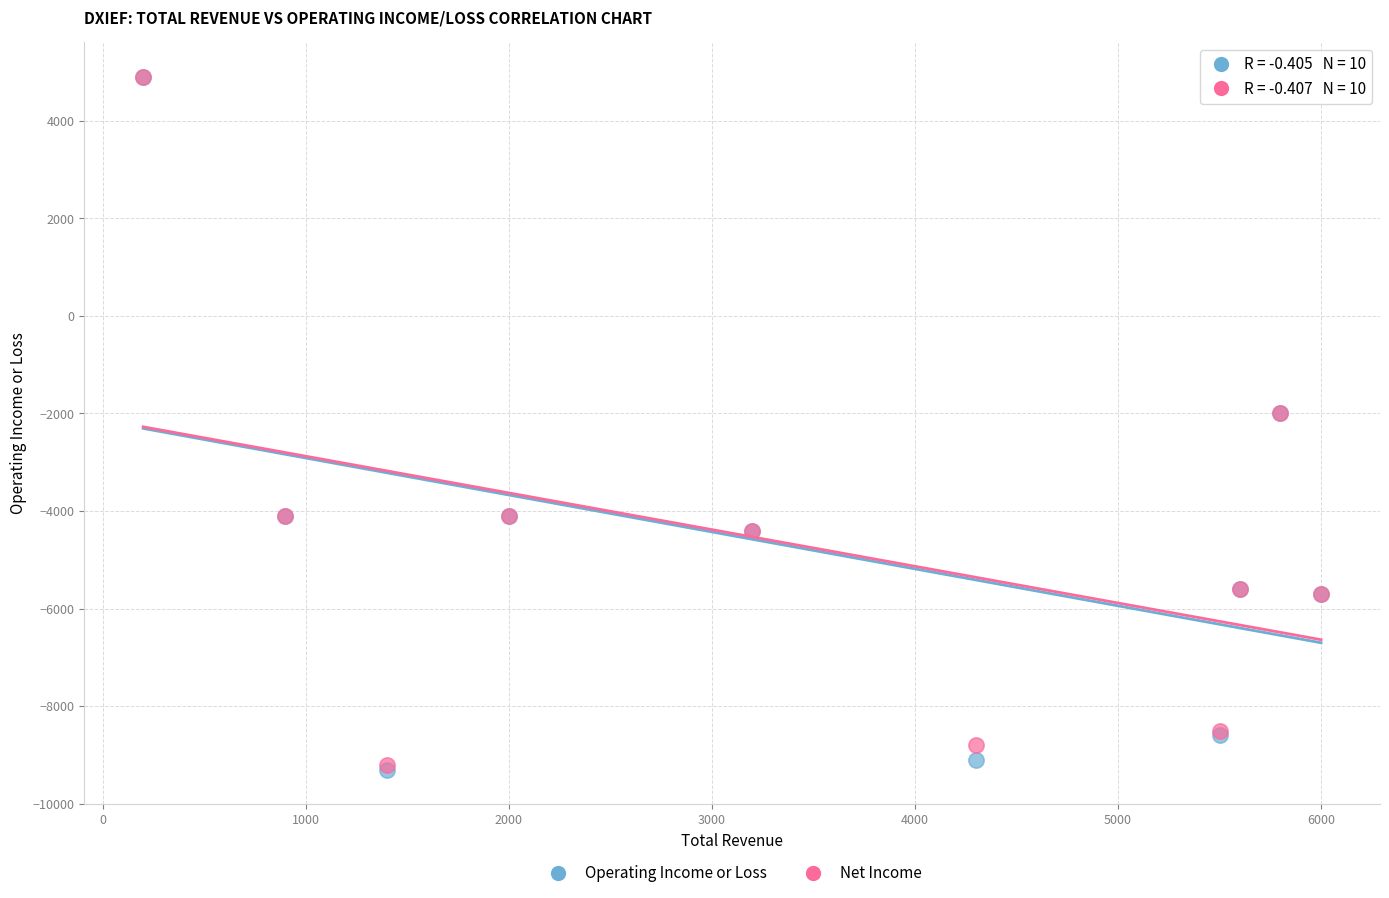

Which series has the largest Y range (max minus min)?

Operating Income or Loss